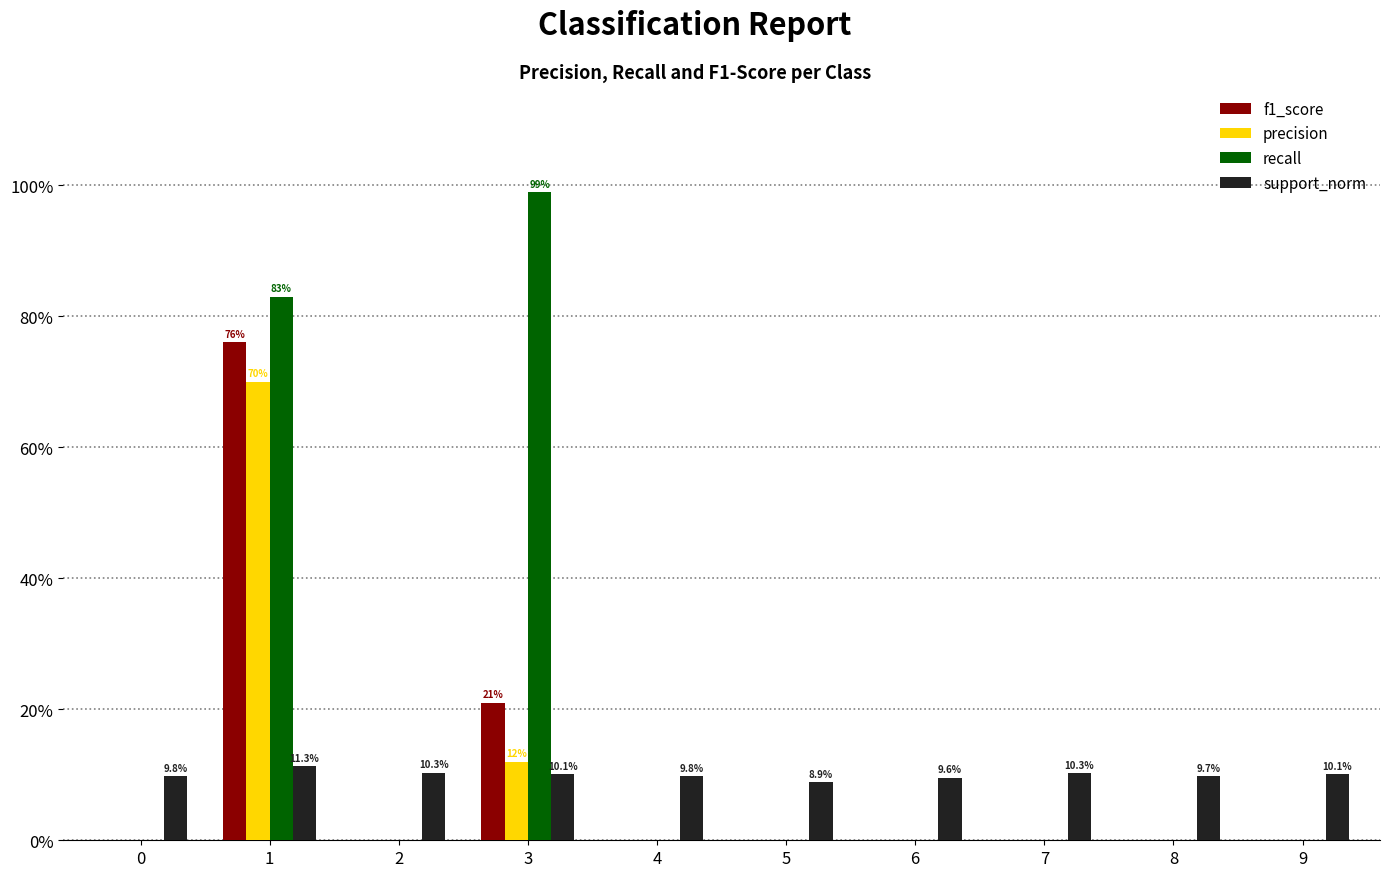

True or false: recall has a value of 1.5 at 3.

False